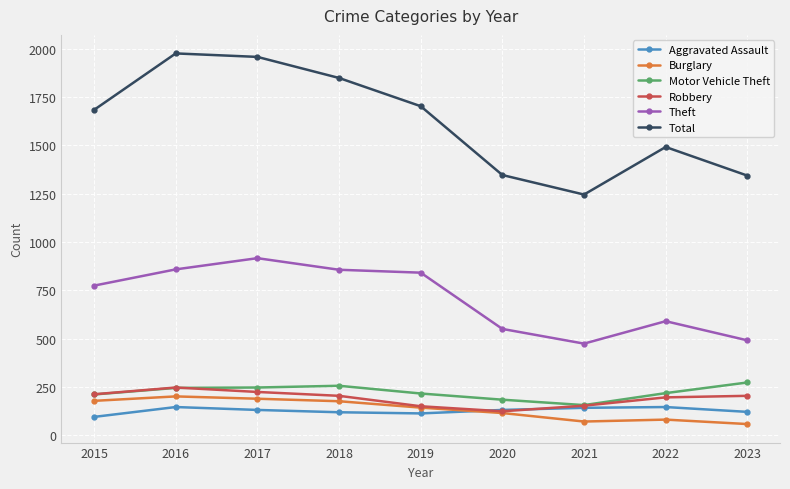

What are all the series names shown in the legend?

Aggravated Assault, Burglary, Motor Vehicle Theft, Robbery, Theft, Total